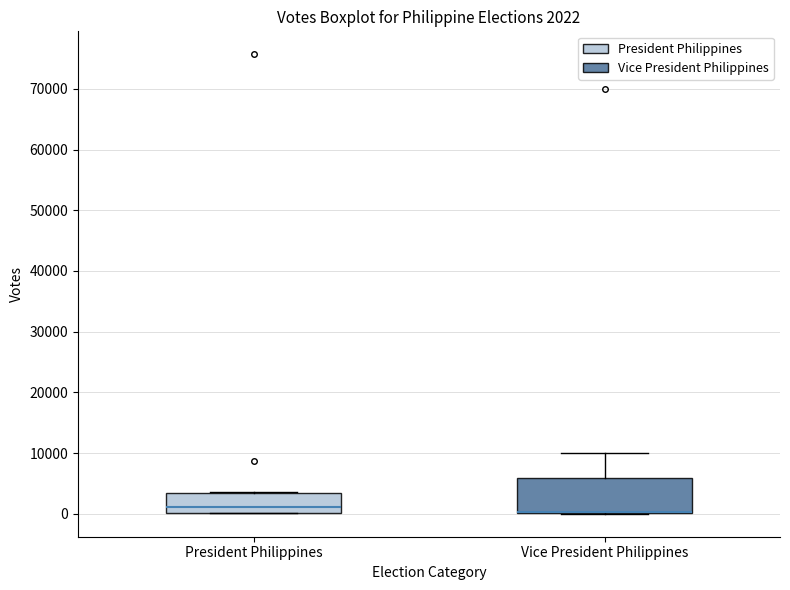

Comparing the boxes themselves (not the whiskers), which one is the tallest?

Vice President Philippines